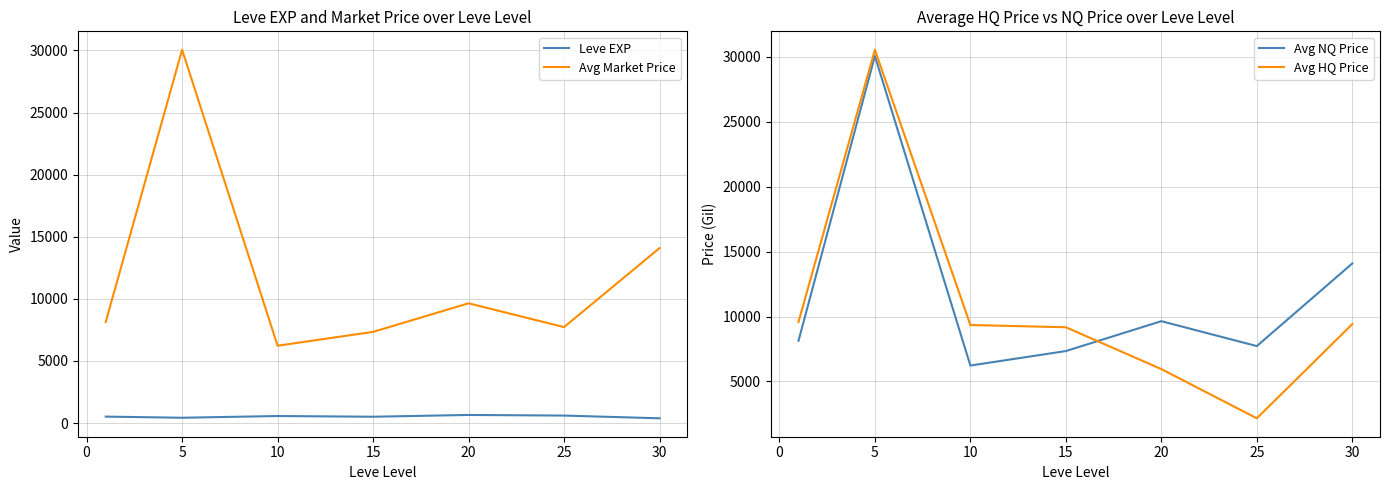

The value of Avg Market Price at 30 is 21182.4. True or false?

False